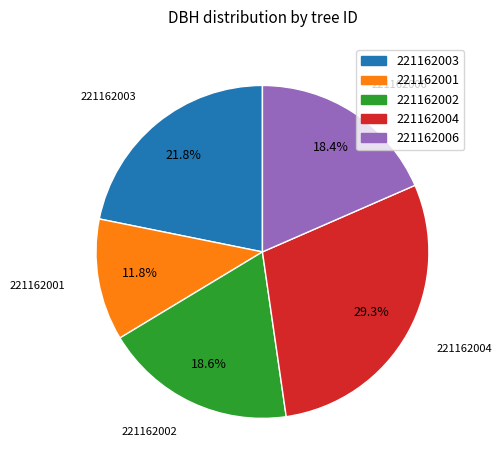

What is the ratio of the value at 221162001 to the value at 221162006?

0.6